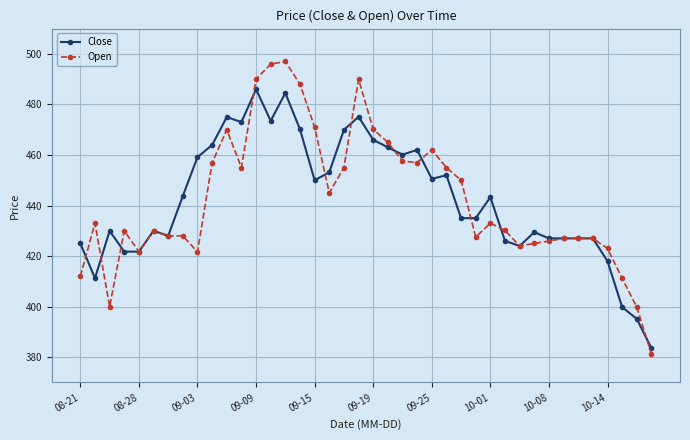

List the series in order of their peak value, lowest first.

Close, Open